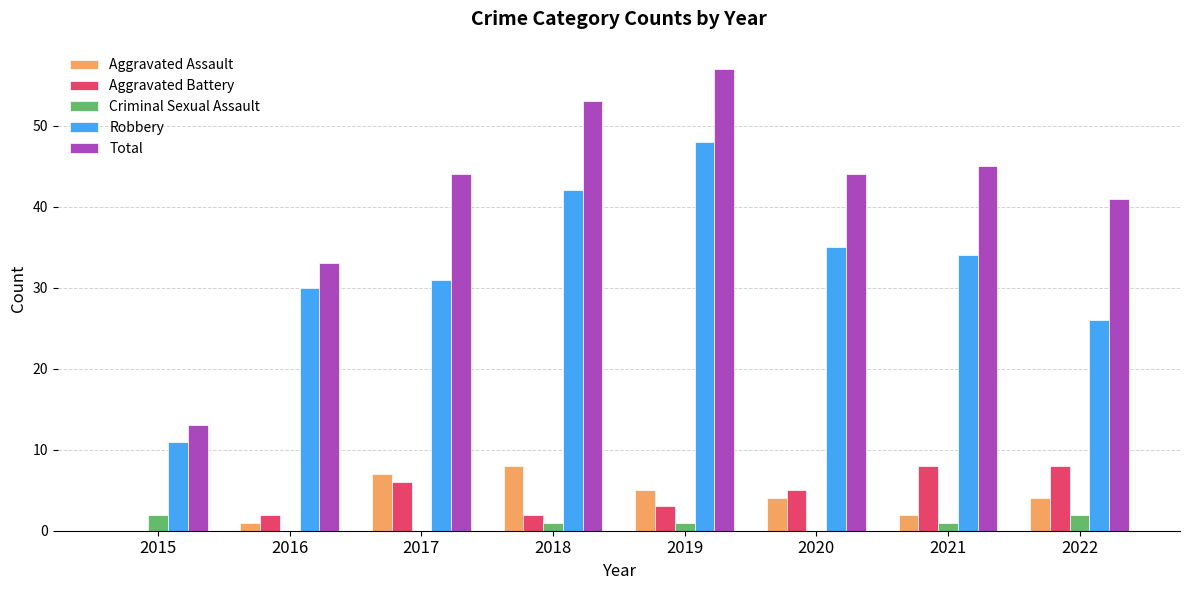

What is the total value across all series at 2017?

88